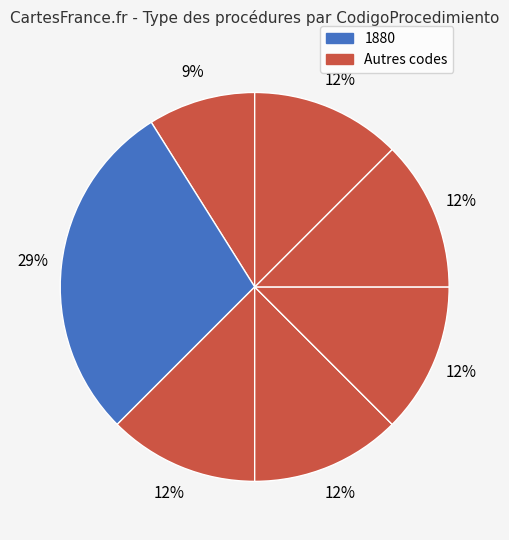

Count the number of slices in the pie.

7